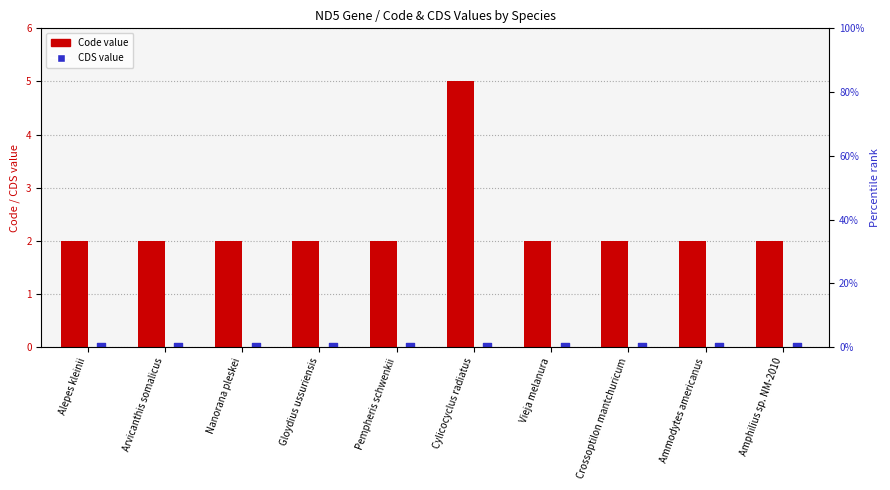

Which series reaches the minimum Y coordinate?

CDS